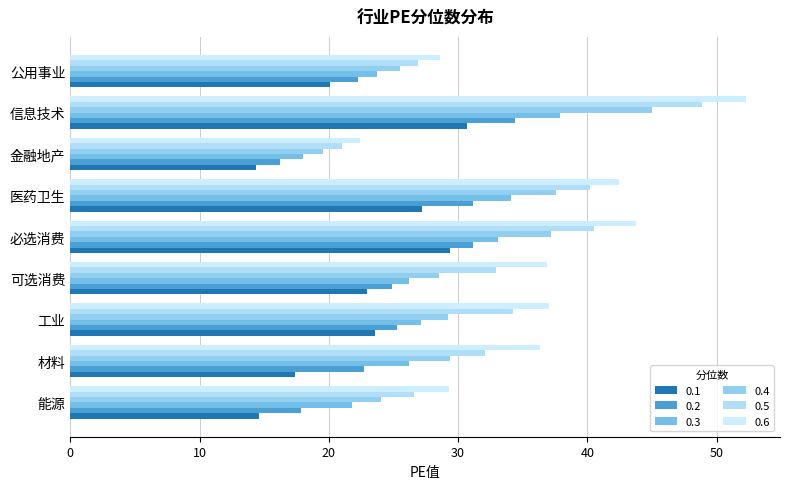

The value of 0.3 at 可选消费 is 26.2. True or false?

True